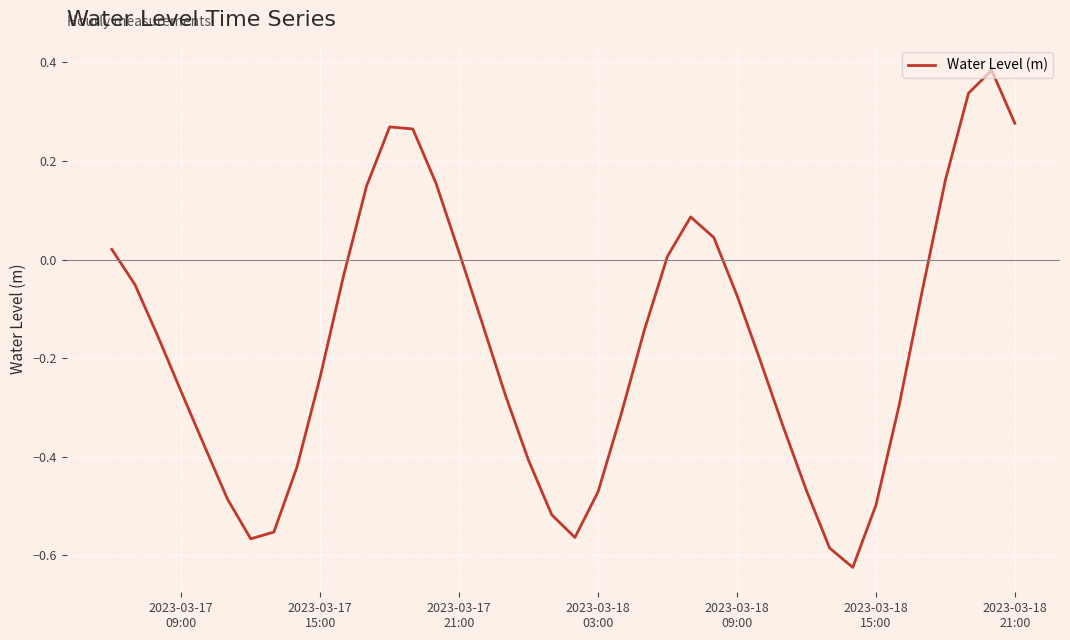

What is the difference between the maximum and minimum values?

1.0